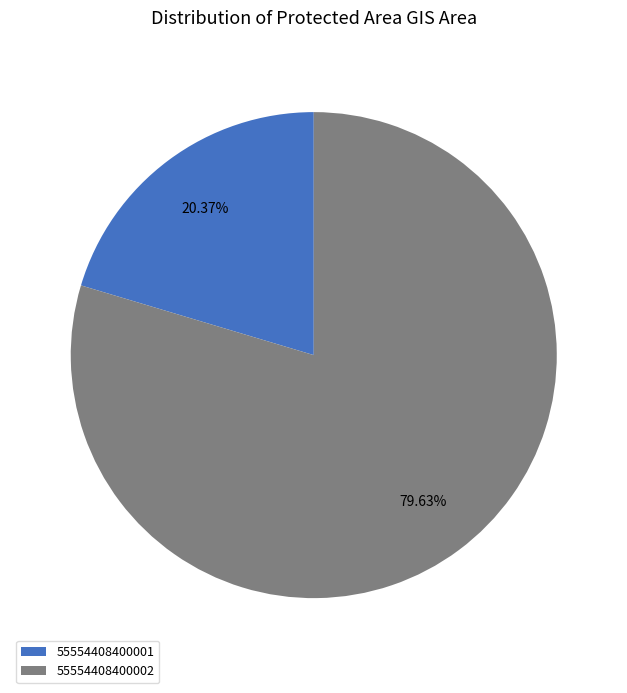

Which slice is the largest?

55554408400002